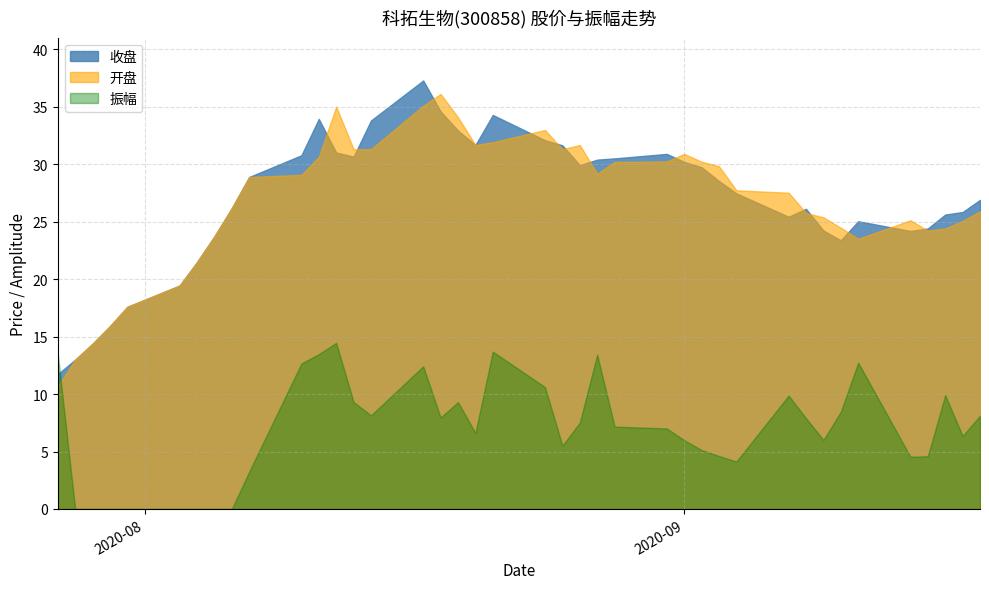

Reading right to left, extract all data points from this chart.

收盘: 39=26.9	38=25.9	37=25.6	36=24.4	35=24.2	34=25.1	33=23.4	32=24.2	31=26.1	30=25.4	29=27.5	28=28.6	27=29.8	26=30.2	25=30.9	24=30.5	23=30.4	22=29.9	21=31.7	20=32.1	19=34.3	18=31.7	17=32.9	16=34.6	15=37.3	14=33.8	13=30.7	12=31.0	11=34.0	10=30.8	9=28.9	8=26.2	7=23.7	6=21.5	5=19.4	4=17.6	3=15.9	2=14.4	1=13.0	0=11.7
开盘: 39=25.9	38=25.1	37=24.4	36=24.2	35=25.1	34=23.5	33=24.5	32=25.4	31=25.8	30=27.5	29=27.7	28=29.8	27=30.2	26=30.9	25=30.2	24=30.2	23=29.2	22=31.7	21=31.3	20=33.0	19=31.9	18=31.7	17=34.1	16=36.1	15=35.1	14=31.3	13=31.3	12=35.0	11=30.6	10=29.1	9=28.9	8=26.2	7=23.7	6=21.5	5=19.4	4=17.6	3=15.9	2=14.4	1=13.0	0=10.7
振幅: 39=8.1	38=6.4	37=9.9	36=4.6	35=4.5	34=12.7	33=8.5	32=6.0	31=7.9	30=9.9	29=4.1	28=4.6	27=5.1	26=6.0	25=7.0	24=7.2	23=13.4	22=7.5	21=5.5	20=10.6	19=13.7	18=6.6	17=9.3	16=8.0	15=12.4	14=8.2	13=9.3	12=14.5	11=13.5	10=12.7	9=3.2	8=0.0	7=0.0	6=0.0	5=0.0	4=0.0	3=0.0	2=0.0	1=0.0	0=13.5